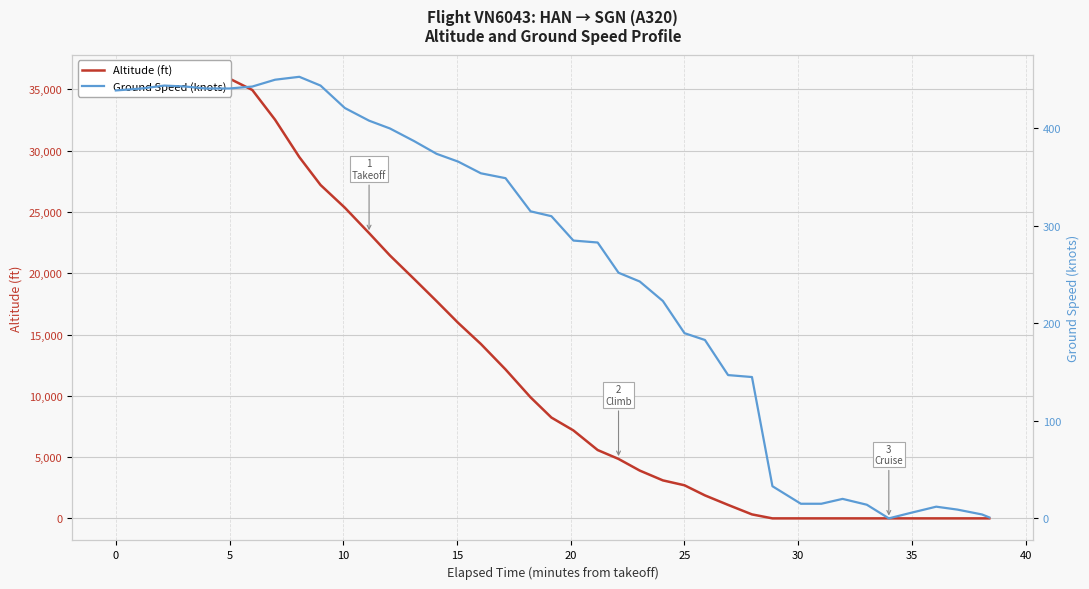

How many values in the Altitude (ft) series are below 8225?

20